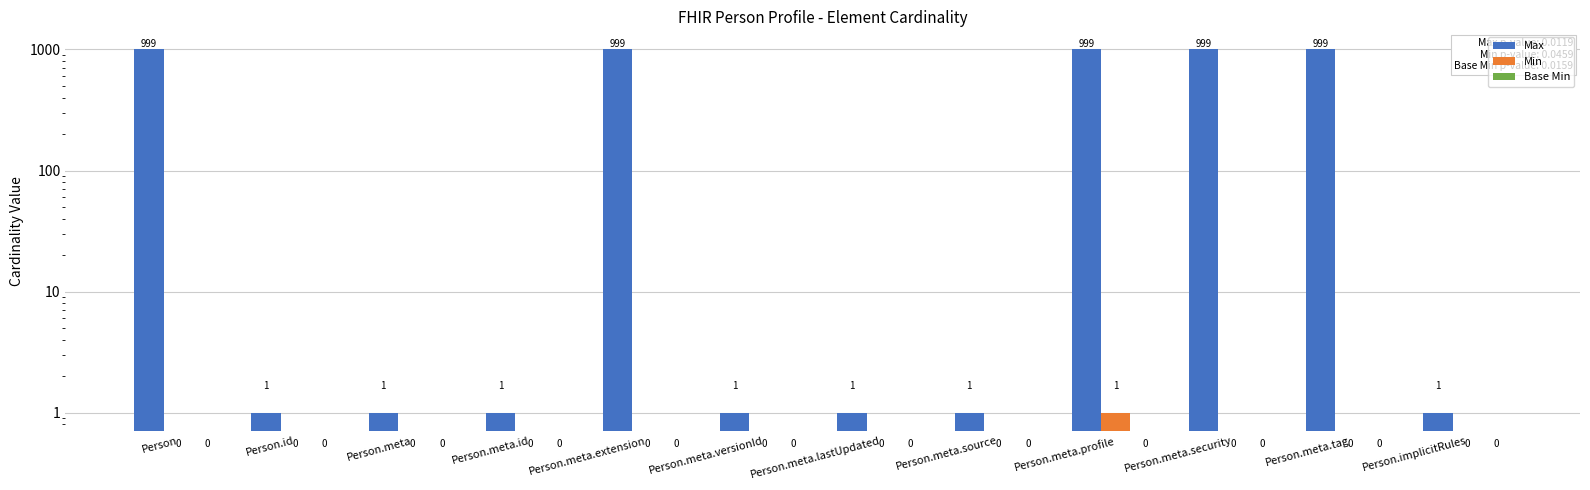

What is the label of the 12th bar from the right?

Person